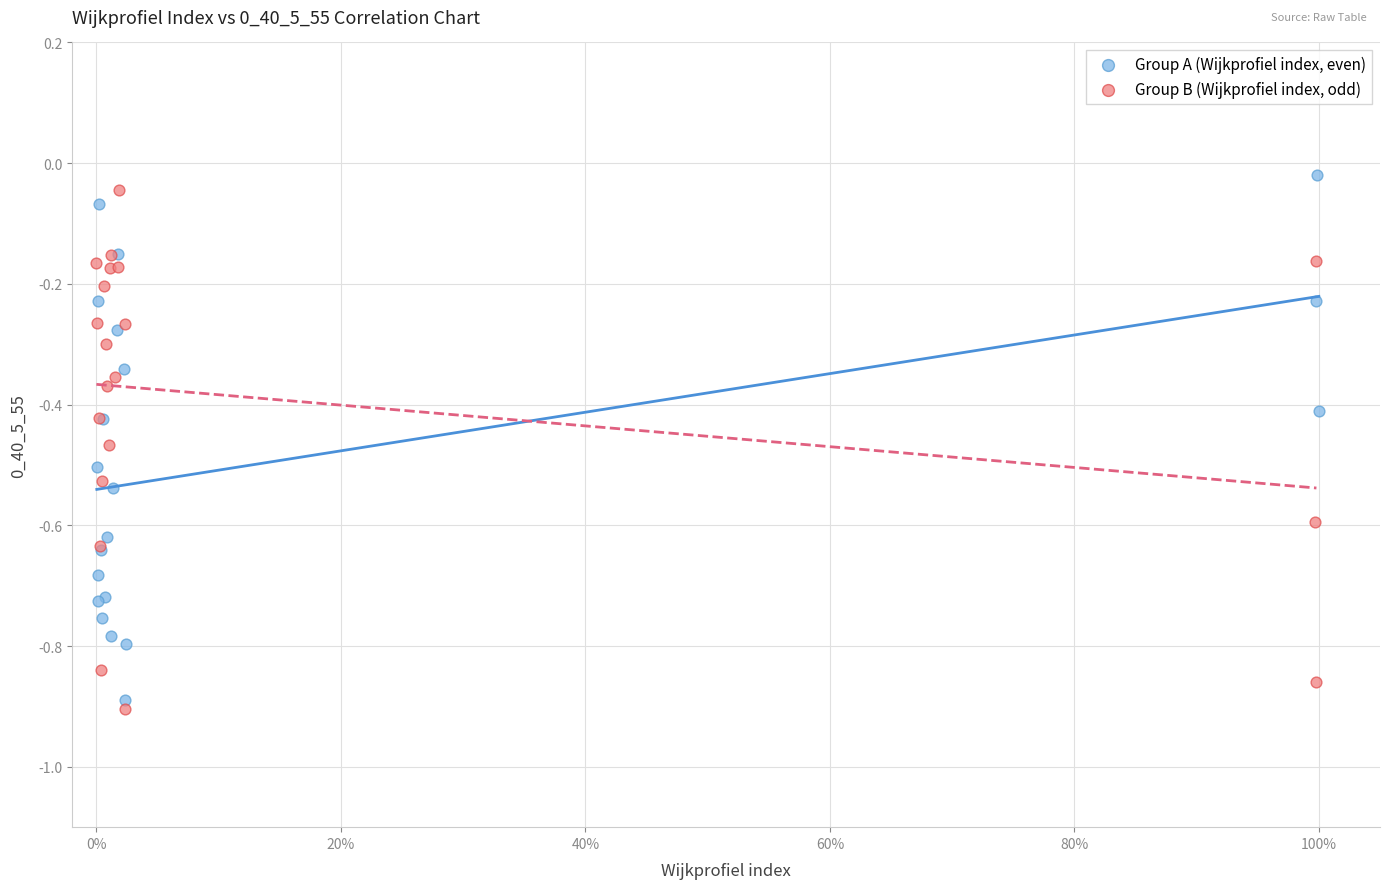

Which series reaches the maximum Y coordinate?

Group A (Wijkprofiel index, even)